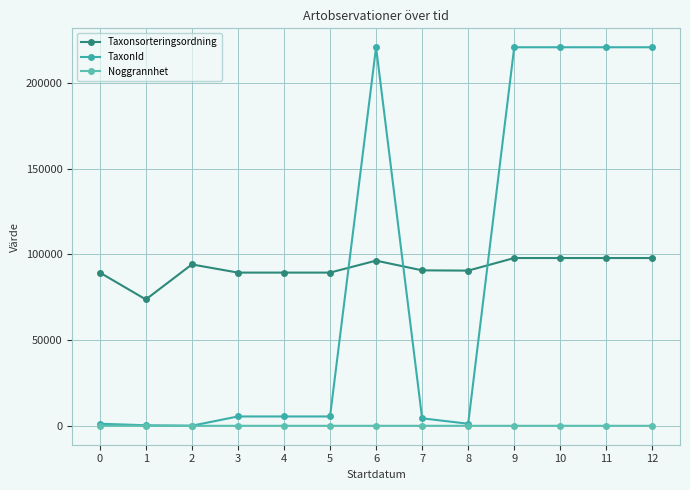

Between 1 and 9, which series saw the biggest shift?

TaxonId